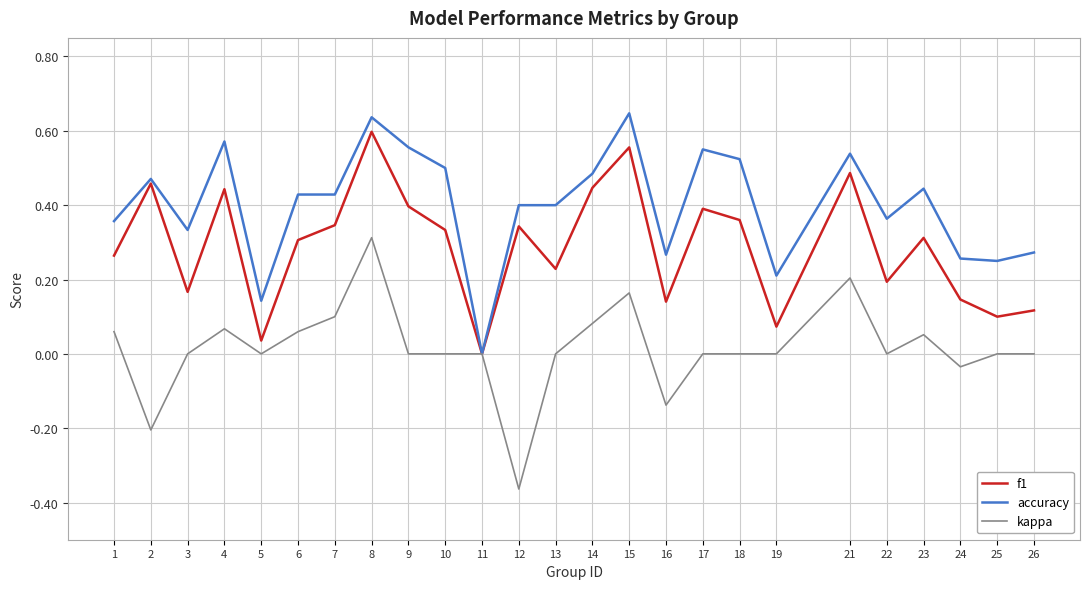

At which category is the sum across all series the highest?

8